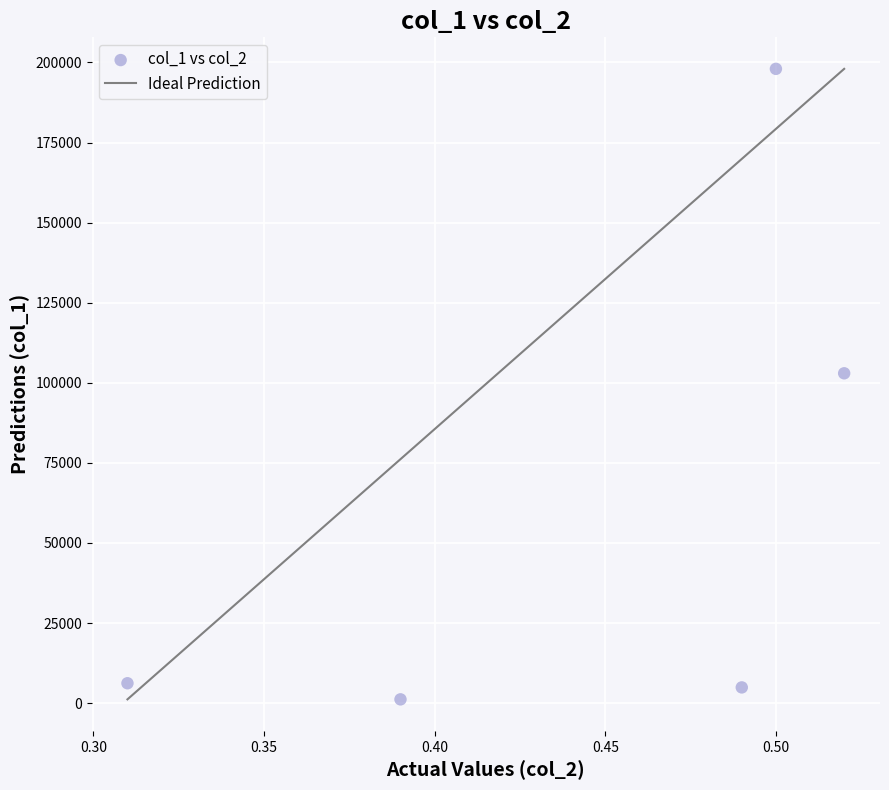

What Y value in the scatter plot is closest to 99585?

102960